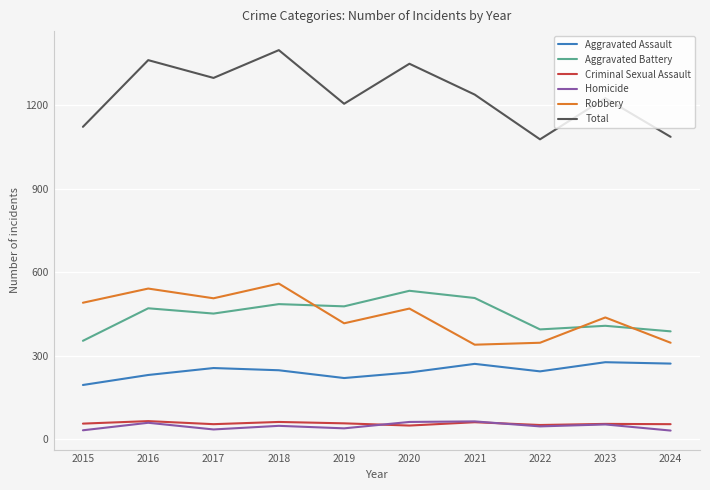

Between 2021 and 2022, which series saw the biggest shift?

Total